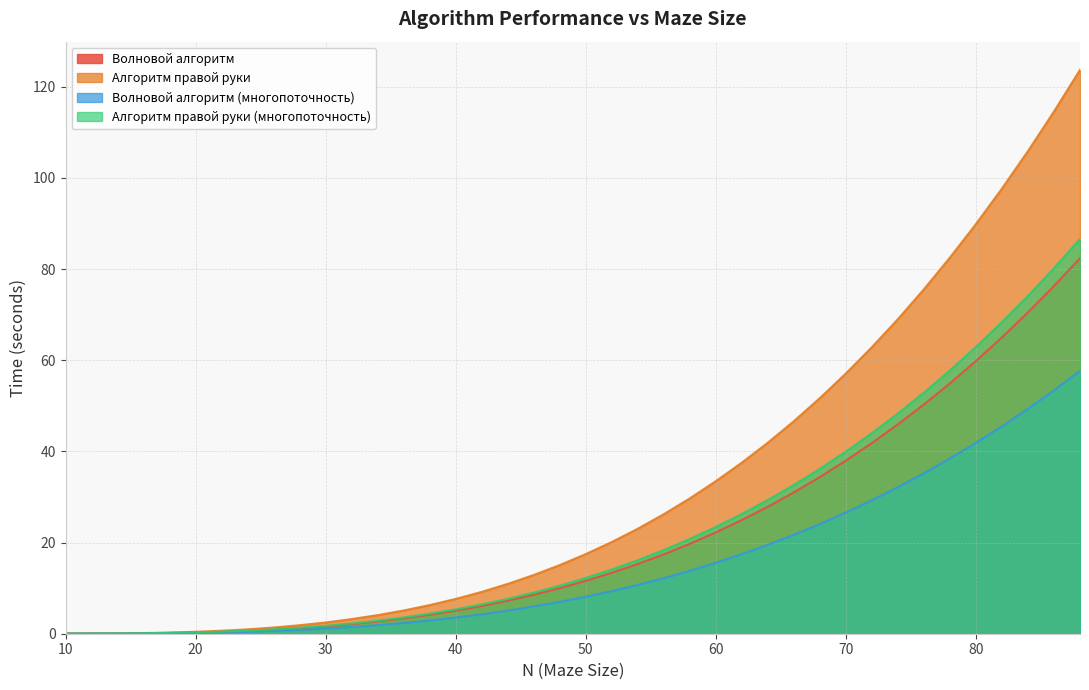

What is the average value of the Волновой алгоритм (многопоточность) series?

15.0